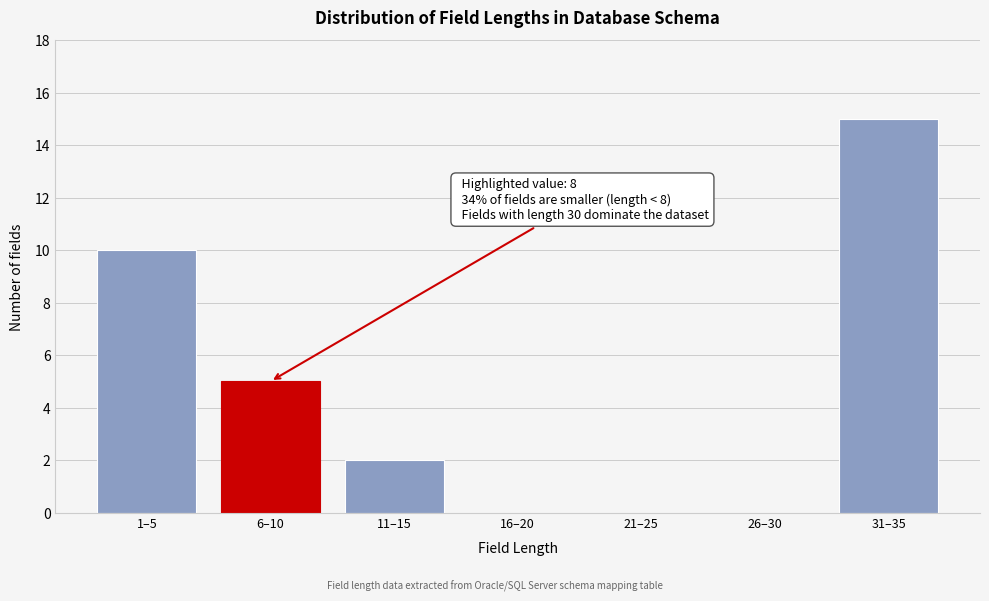

Reading left to right, transcribe all the data shown in this chart.

1–5=10	6–10=5	11–15=2	16–20=0	21–25=0	26–30=0	31–35=15